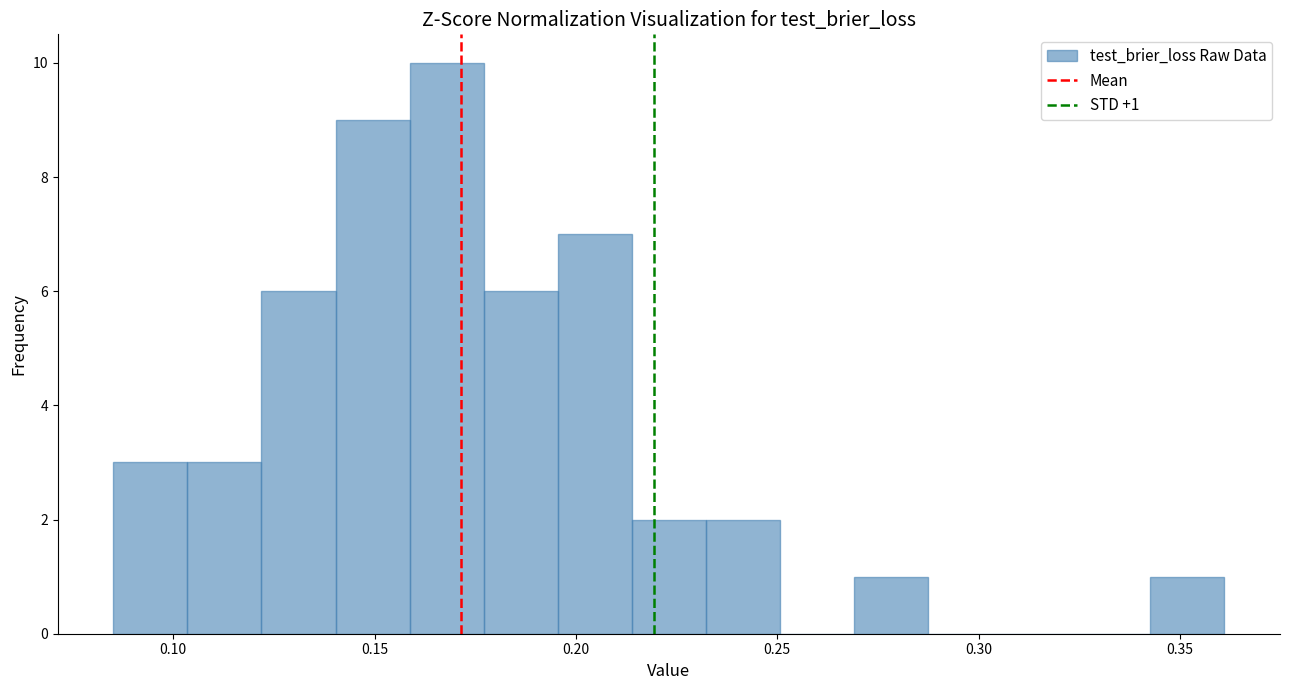

Around what value on the x-axis is the tallest bar? Give the approximate position of its centre, as read against the axis.

0.170